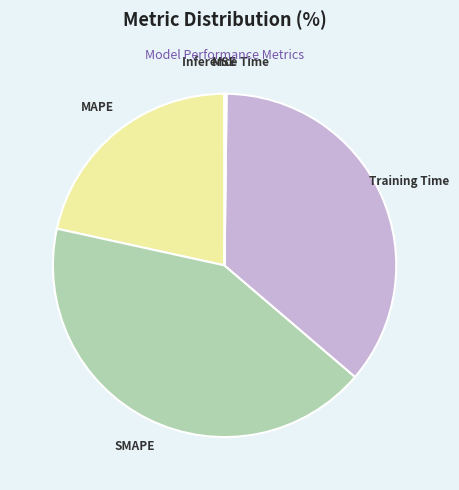

Which category has the biggest portion of the pie?

SMAPE